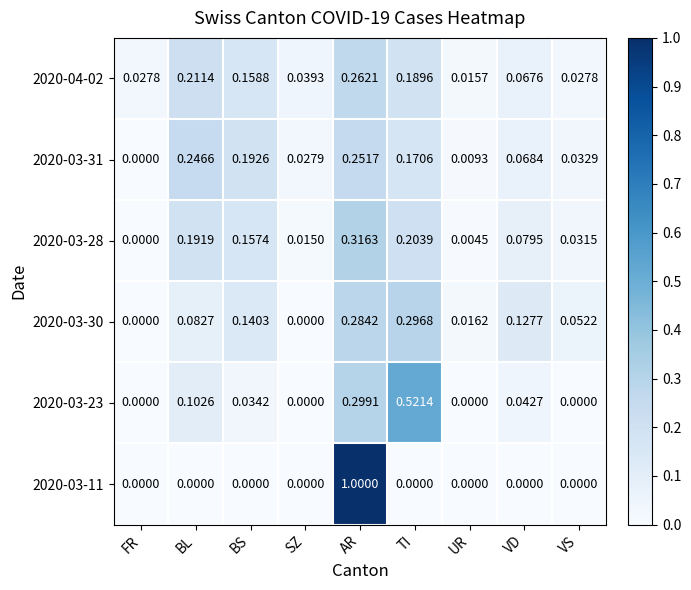

What is the total value across all series at BL?

0.8